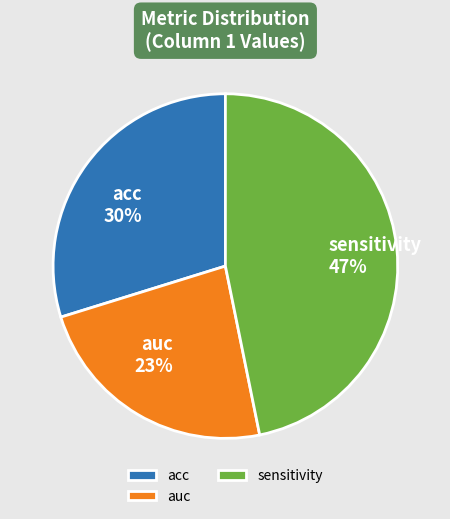

Is it true that sensitivity is 47% of the pie?

True